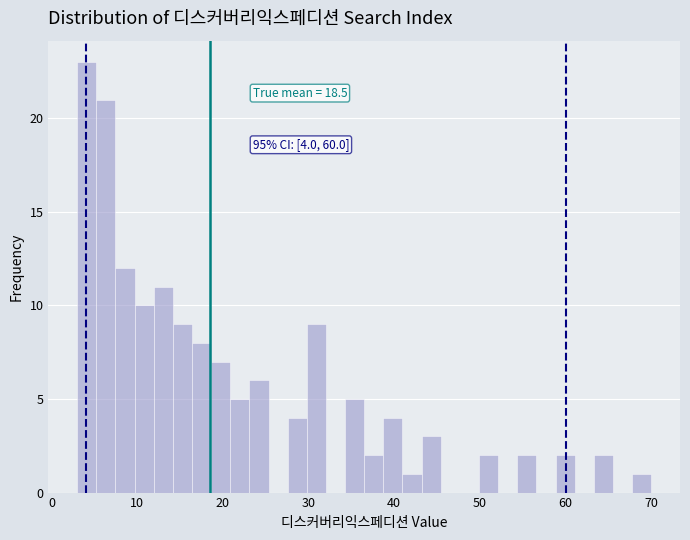

Around what value on the x-axis is the tallest bar? Give the approximate position of its centre, as read against the axis.

4